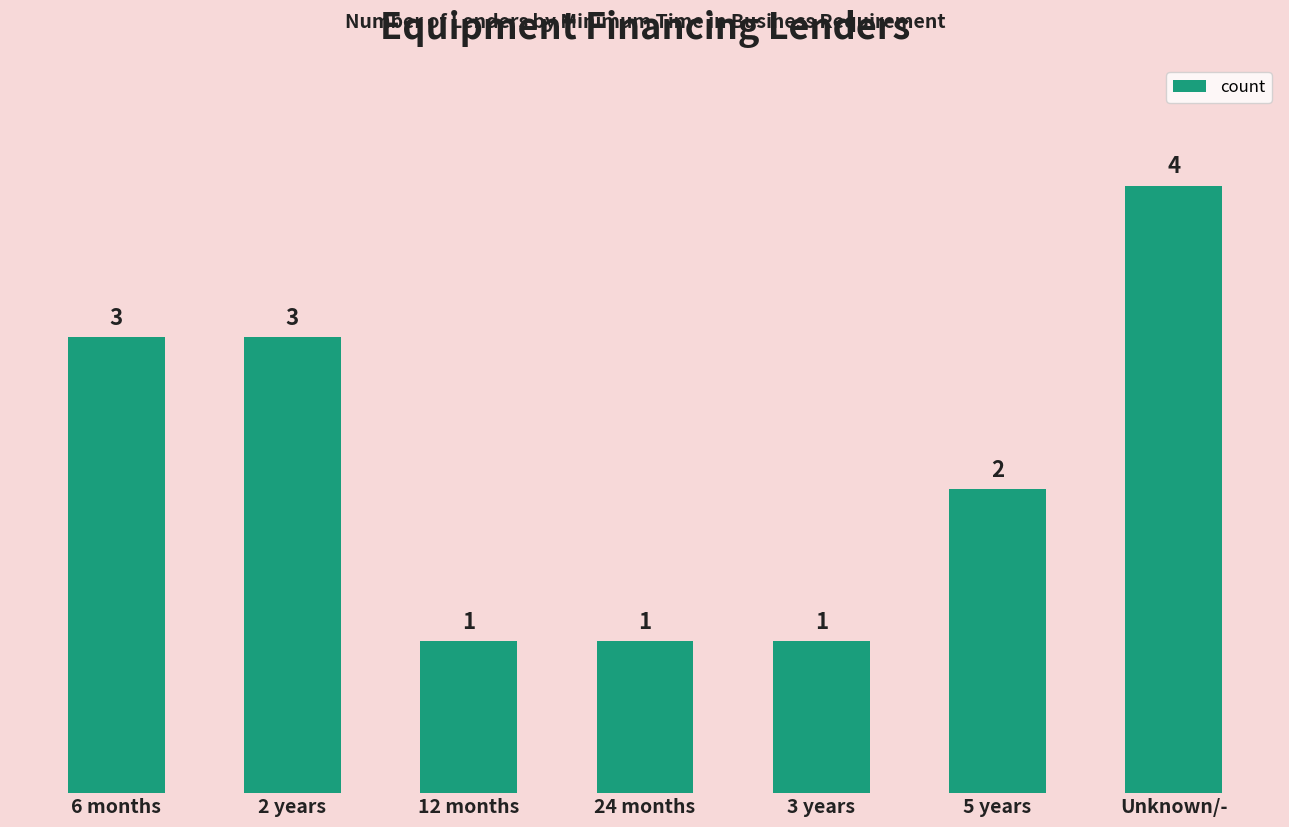

Count the number of categories in the chart.

7